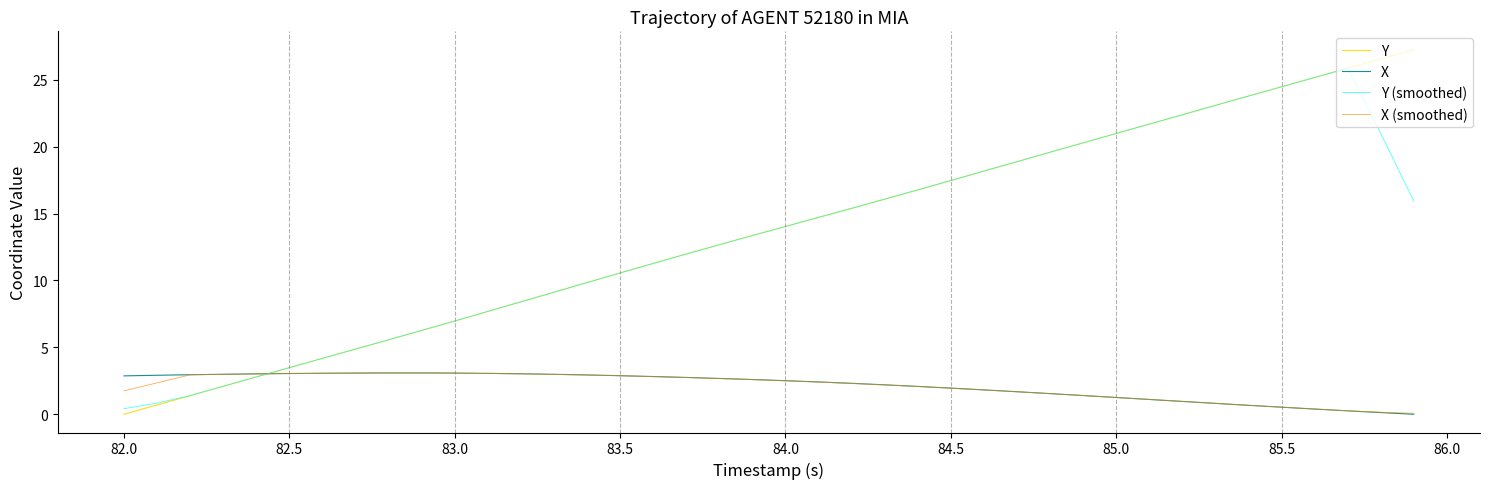

What is the maximum value for X (smoothed)?

3.1